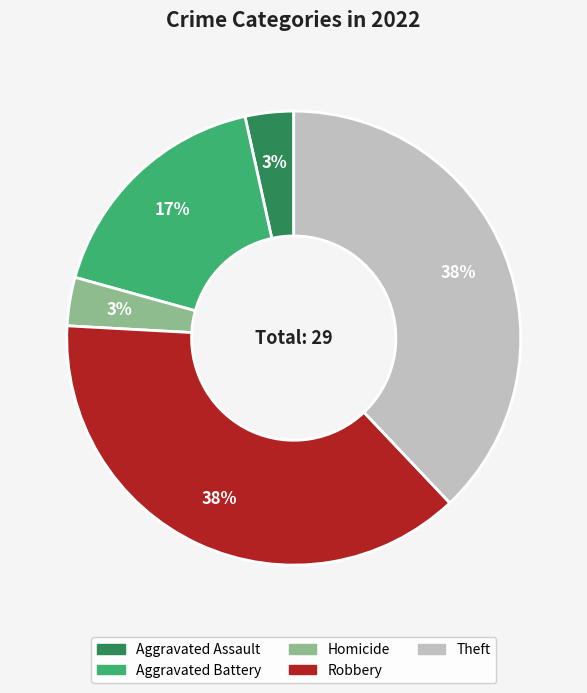

To the nearest percent, what is the average slice percentage?

20%